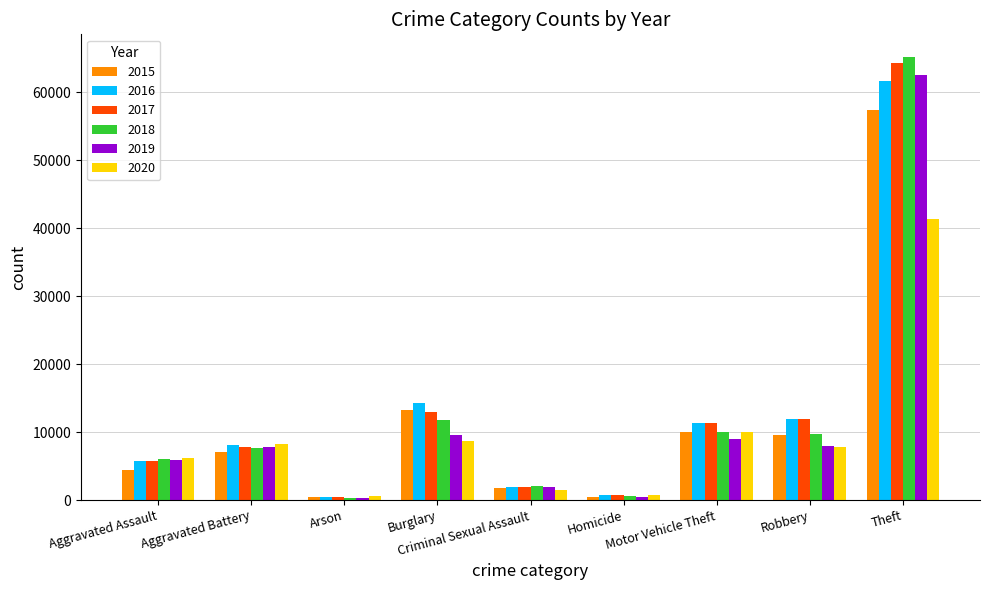

Is it true that 2019 equals 376 at Arson?

True